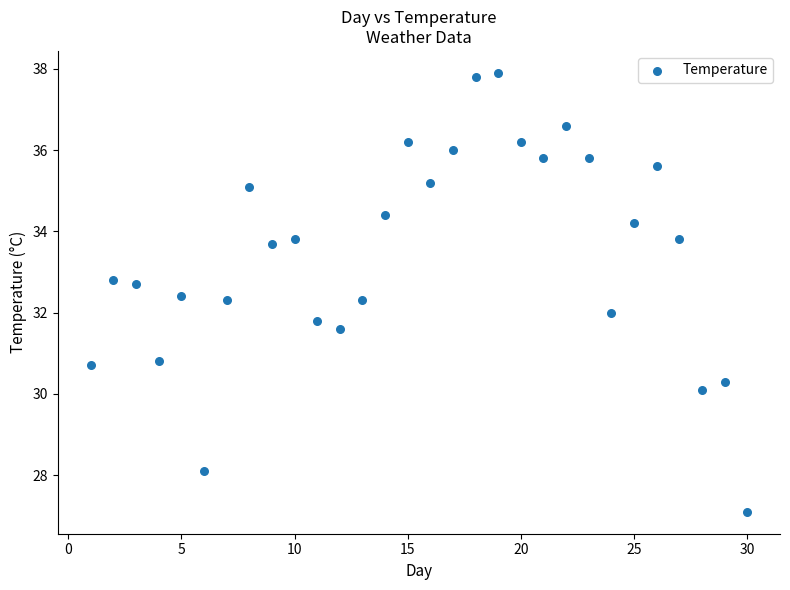

What is the range of Y values (max minus min)?

10.8